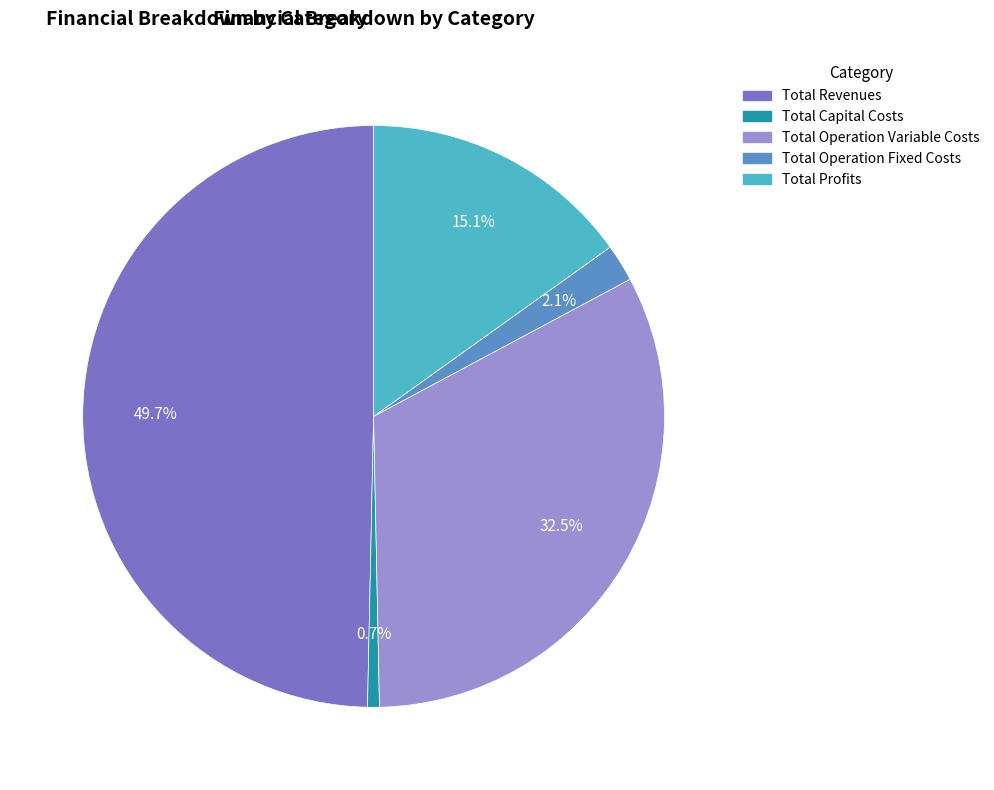

To the nearest percent, what is the difference between the largest and smallest slice percentages?

49%